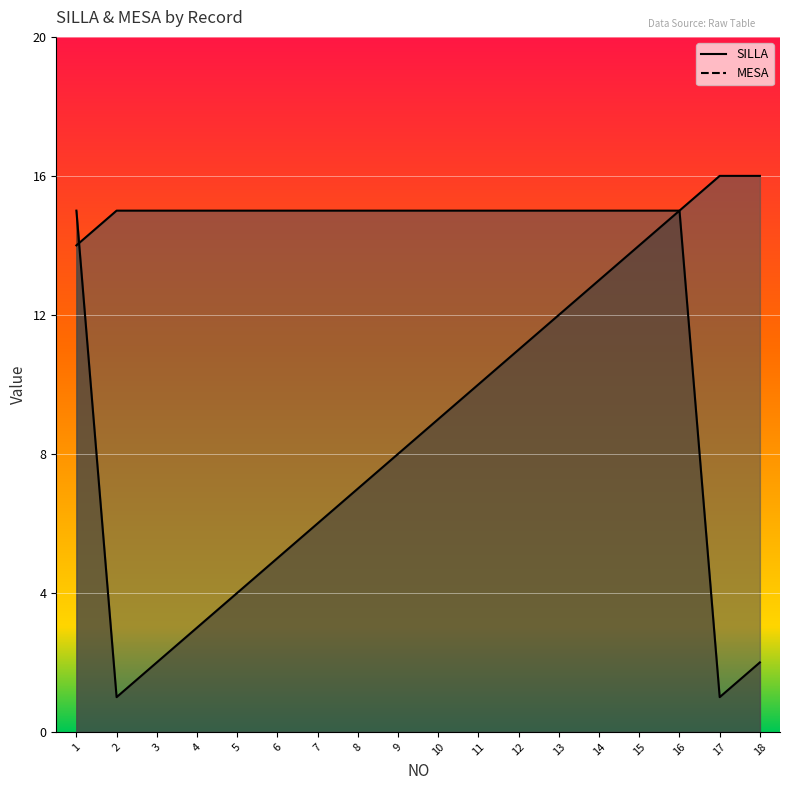

True or false: SILLA has more than 0 interior local peaks.

True